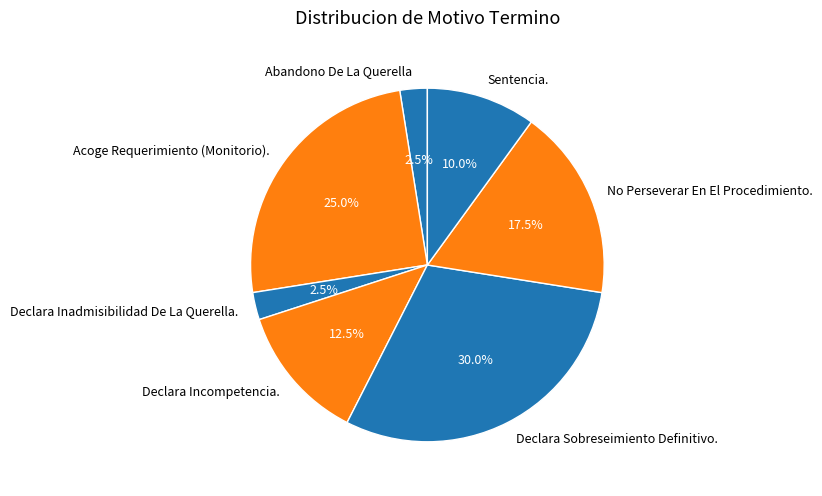

Is there any slice that represents more than half of the pie?

No